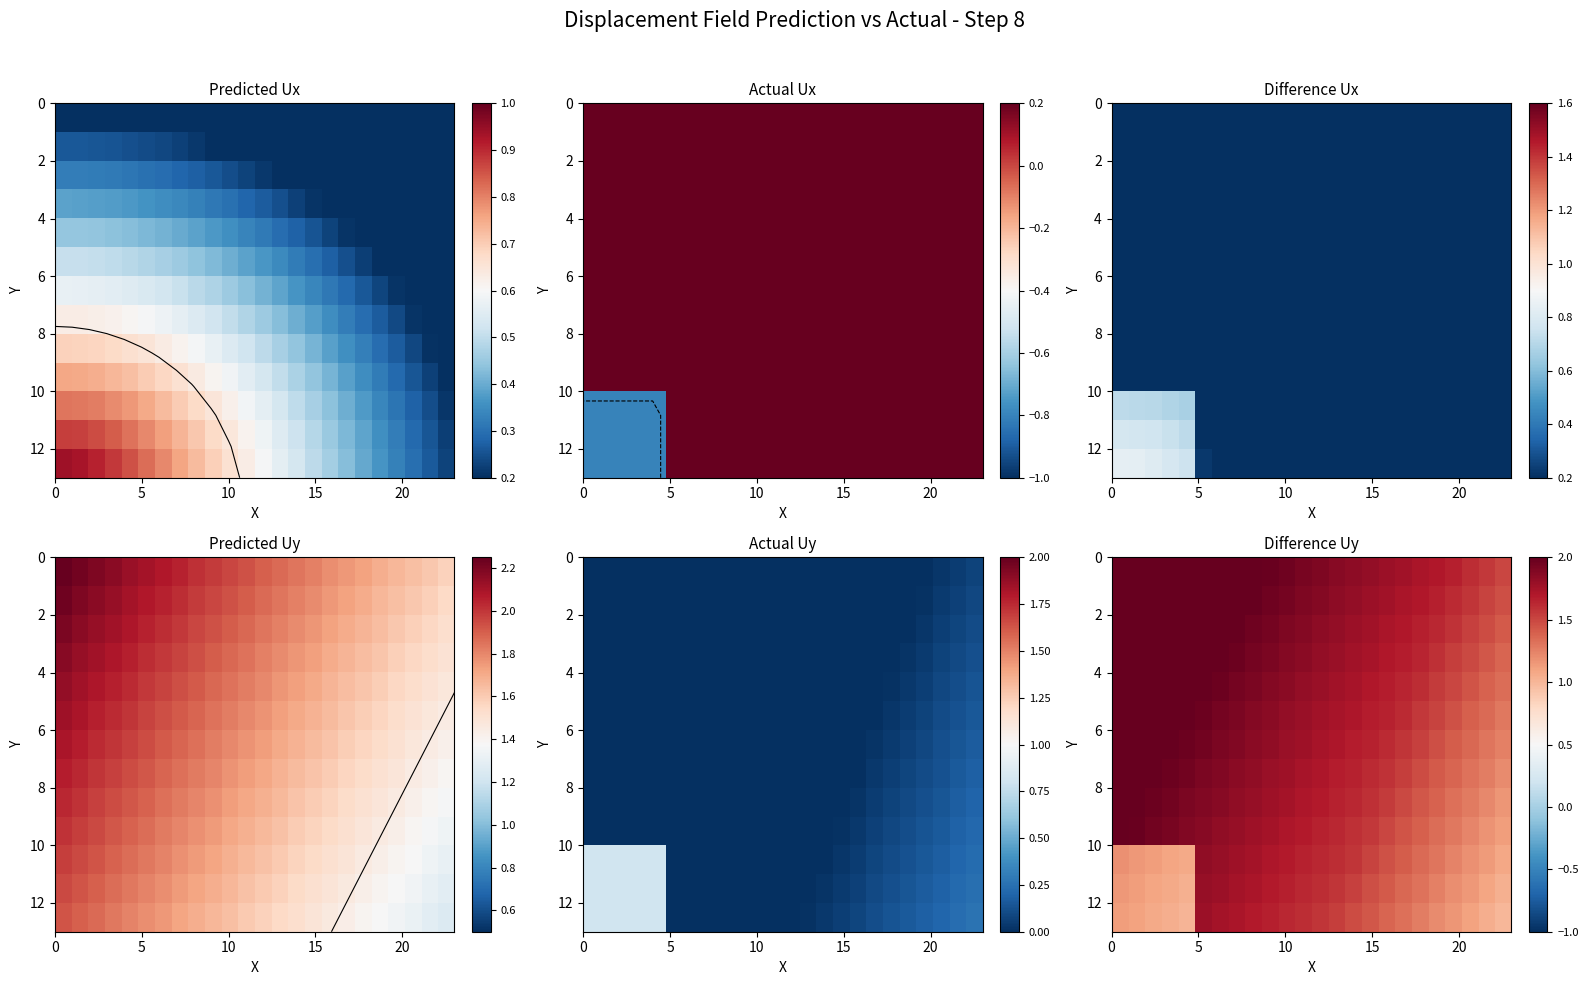

Count the number of categories in the chart.

24